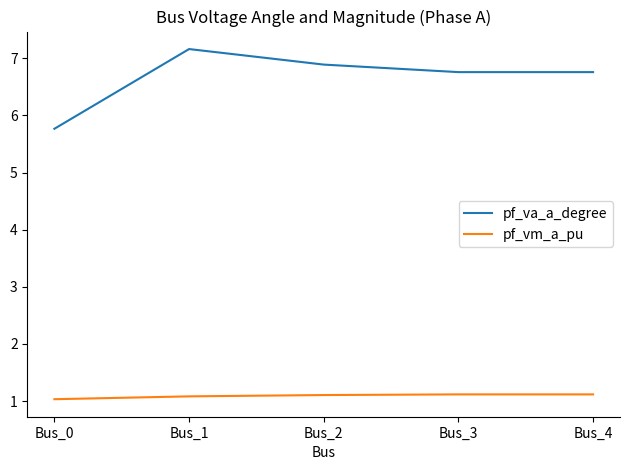

What is the total value across all series at Bus_0?

6.8